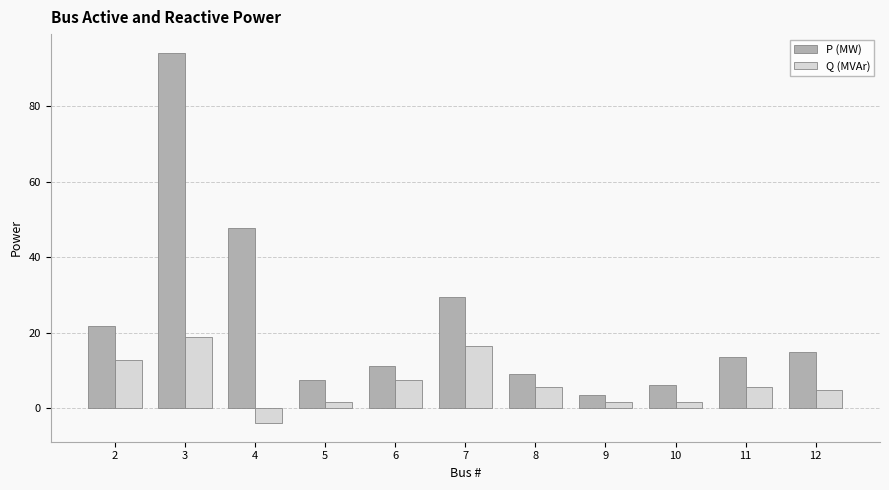

What is the total value across all series at 5?

9.2